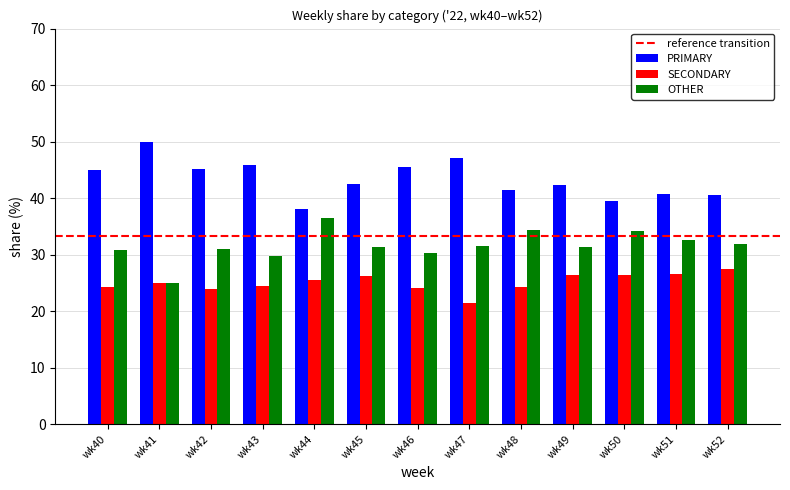

What is the sum of the PRIMARY values at wk49 and wk44?

80.3